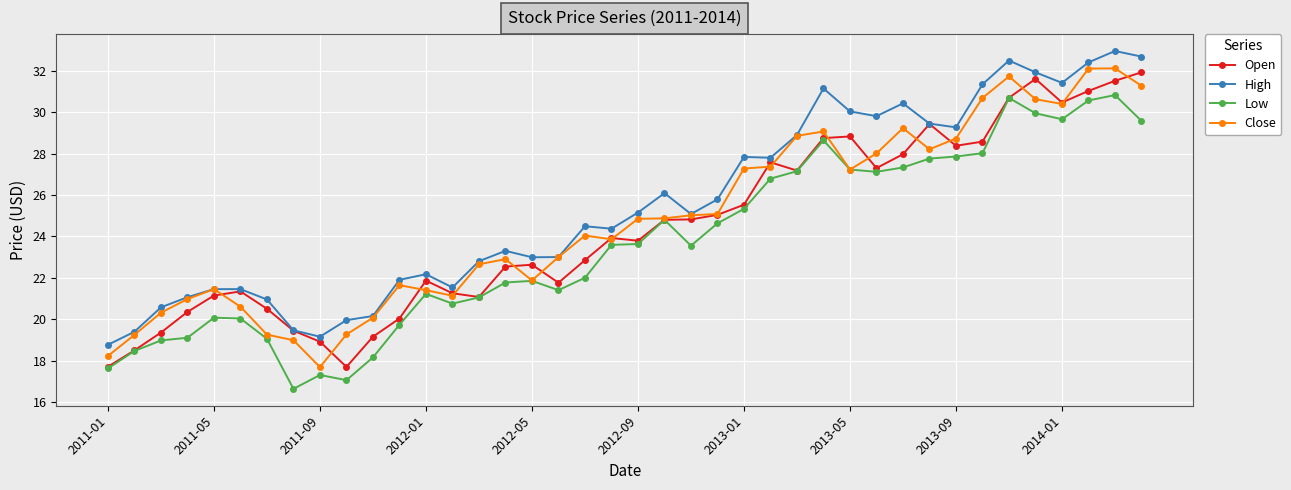

Which series has the largest total across all categories?

High